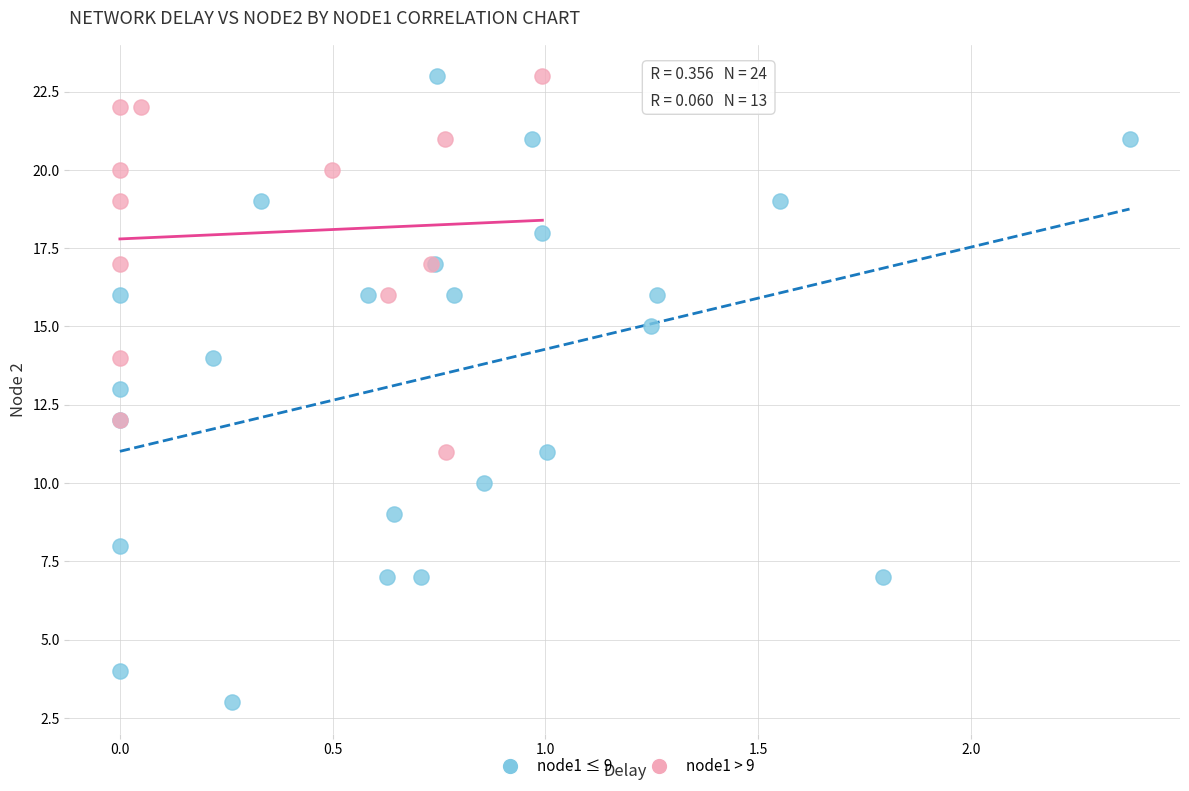

Which series has the widest spread of Y values?

node1 ≤ 9